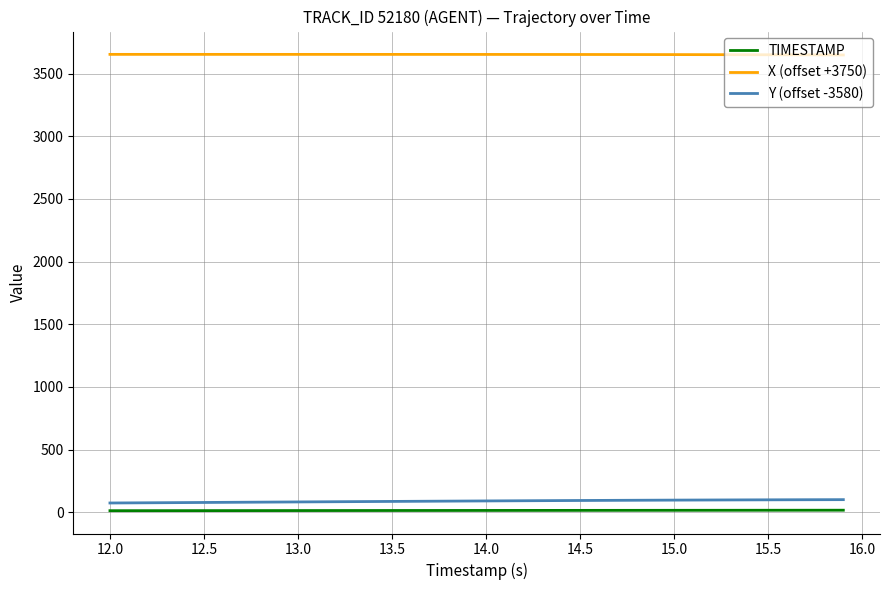

What is the highest value of the X (offset +3750) series?

3654.0